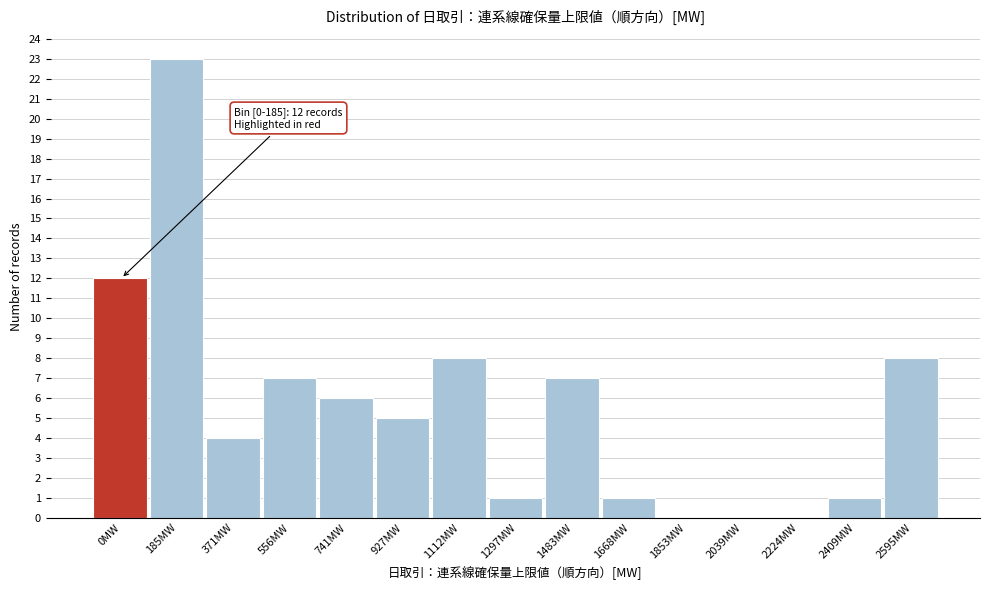

Reading right to left, list all the values displayed in this chart.

2595MW=8	2409MW=1	2224MW=0	2039MW=0	1853MW=0	1668MW=1	1483MW=7	1297MW=1	1112MW=8	927MW=5	741MW=6	556MW=7	371MW=4	185MW=23	0MW=12